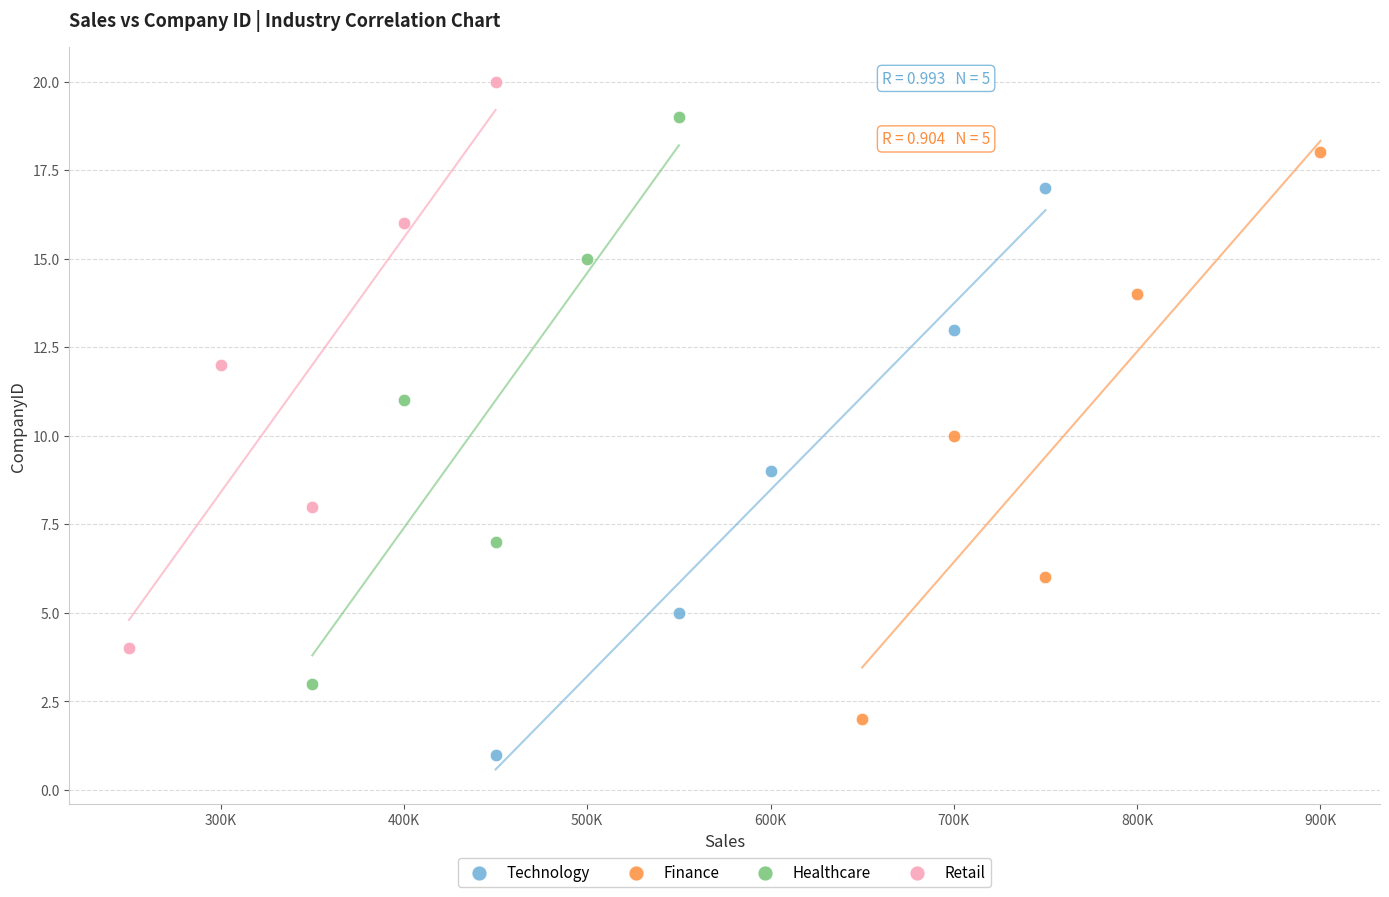

Which series contains the highest Y value?

Retail